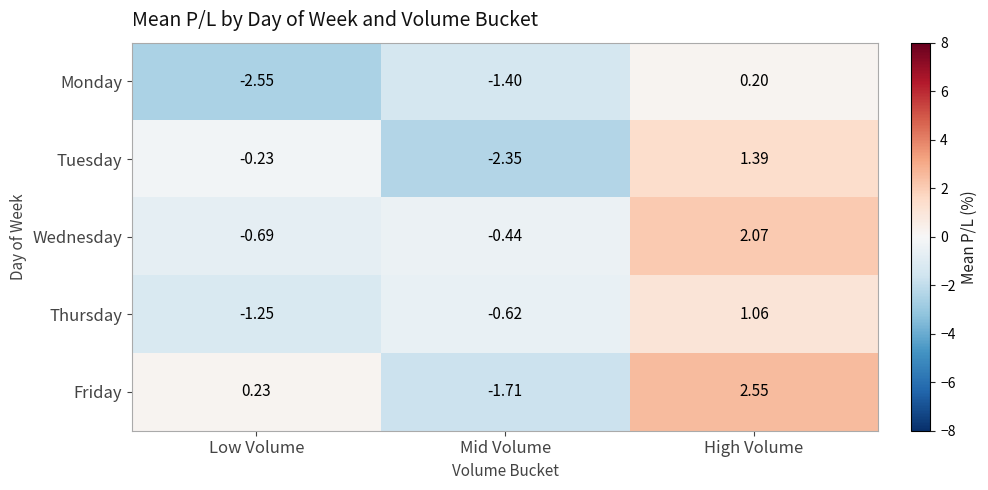

Which category has the highest value in the Thursday series?

High Volume